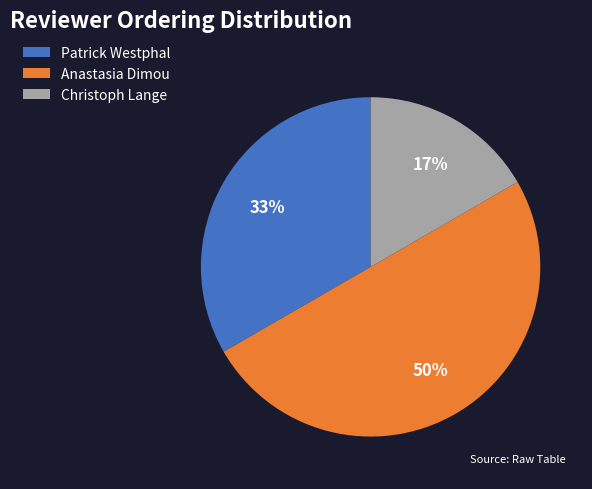

What percentage is the Anastasia Dimou slice, to the nearest percent?

50%